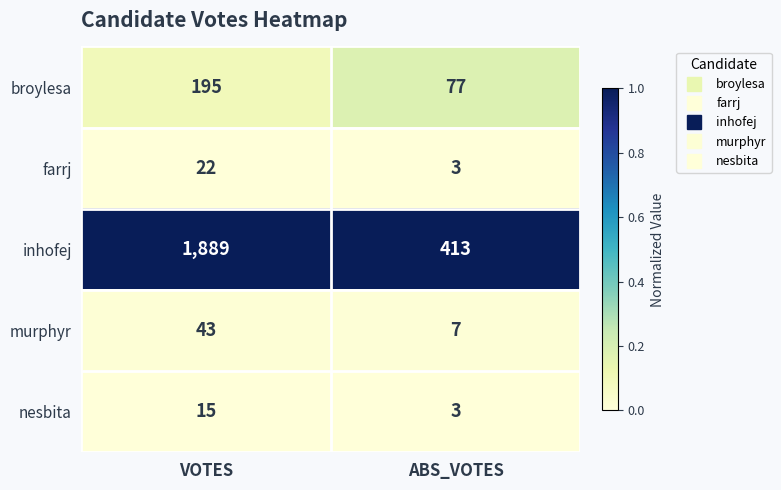

Is it true that murphyr equals 7 at ABS_VOTES?

True